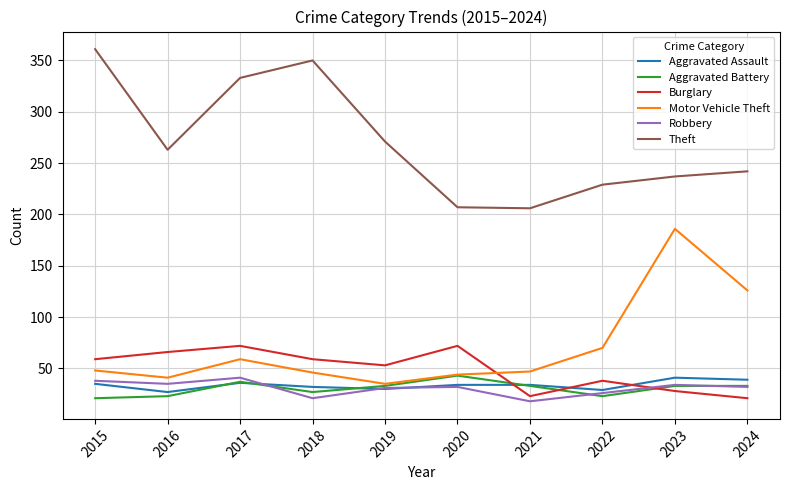

What is the total value across all series at 2020?

432